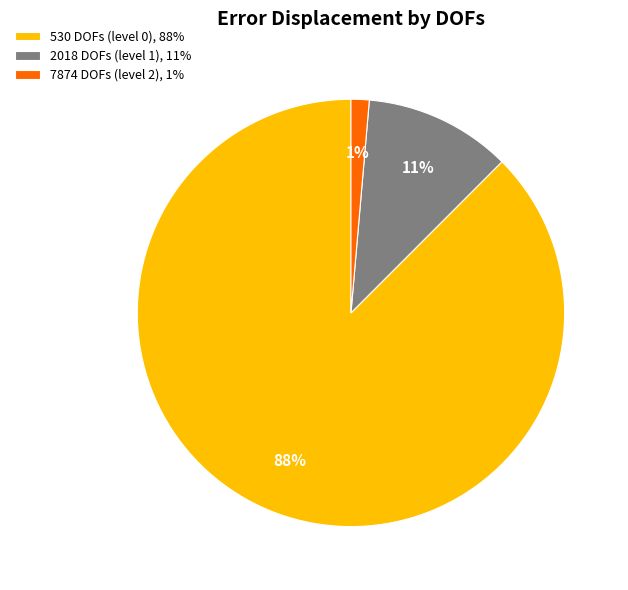

To the nearest percent, what is the combined percentage of 7874 DOFs (level 2), 1% and 2018 DOFs (level 1), 11%?

12%